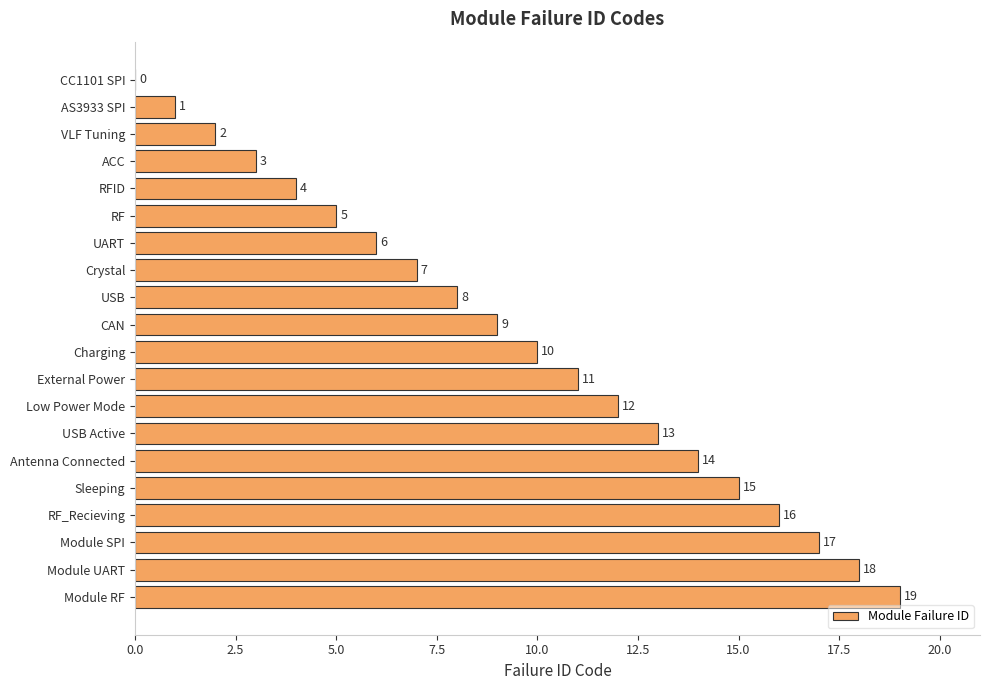

At which category does the chart reach its peak across all series?

Module RF